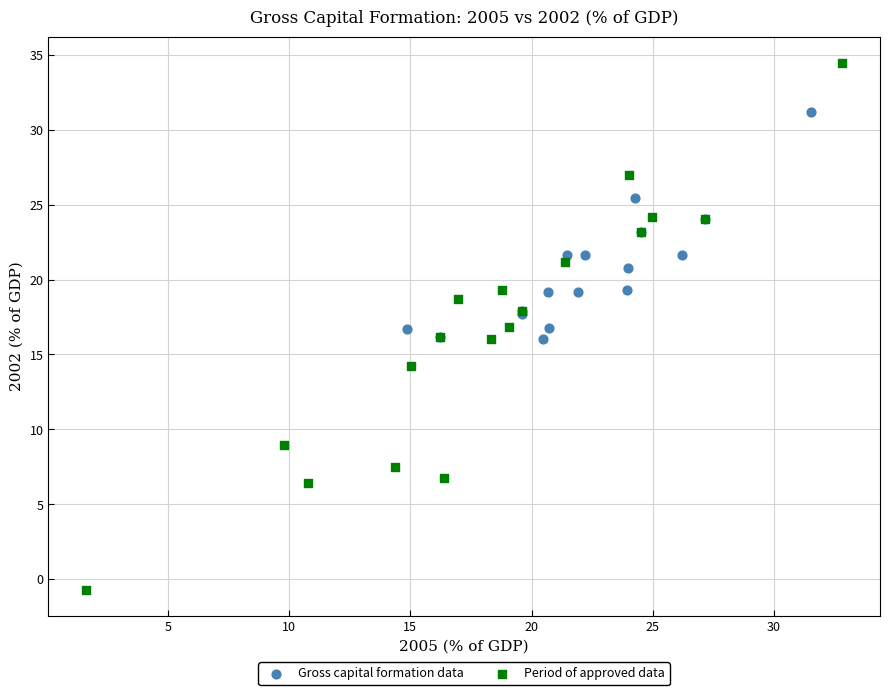

Which series reaches the maximum Y coordinate?

Period of approved data